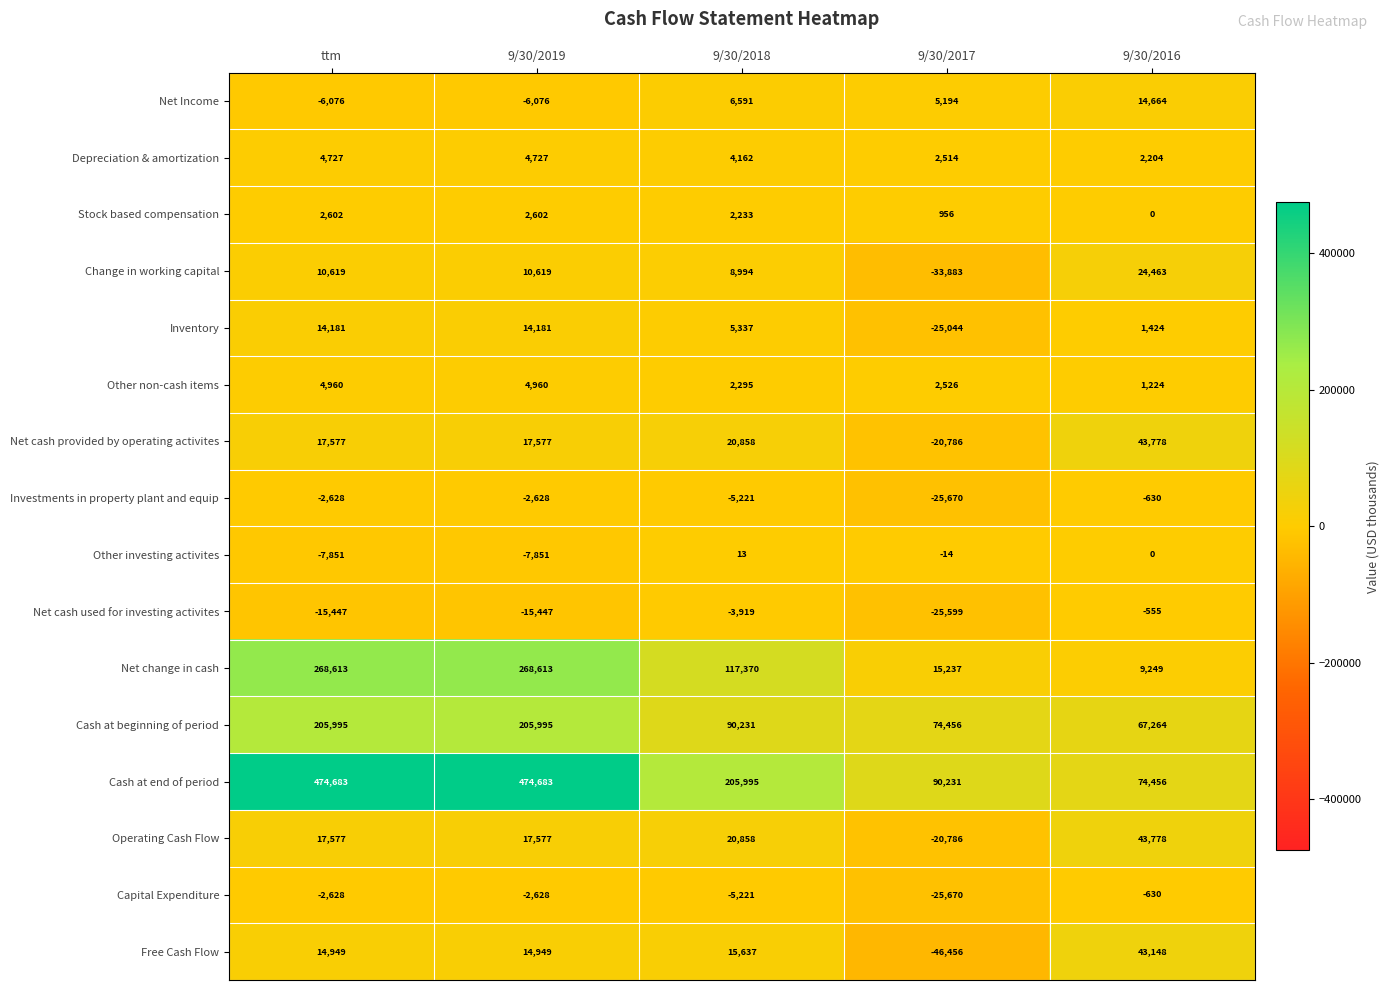

How many data points does each series have?

5